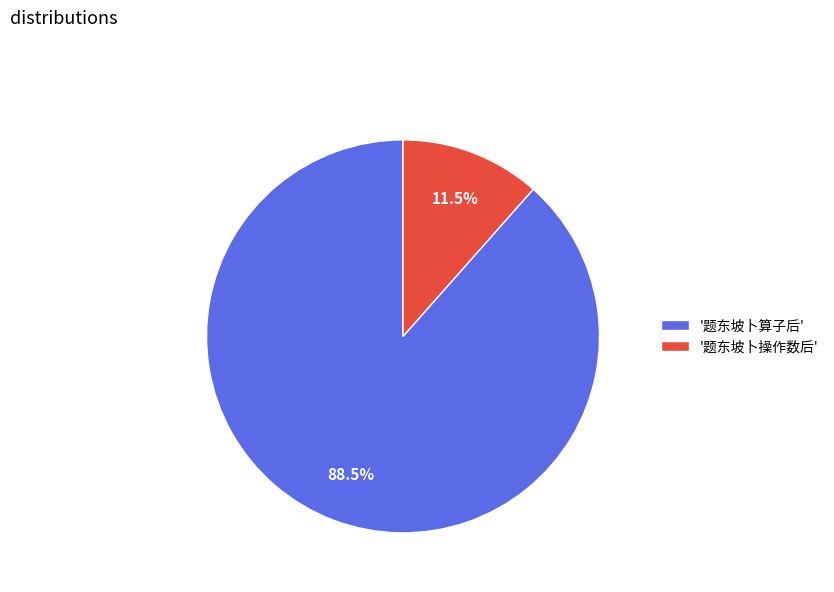

How many slices are in this pie chart?

2